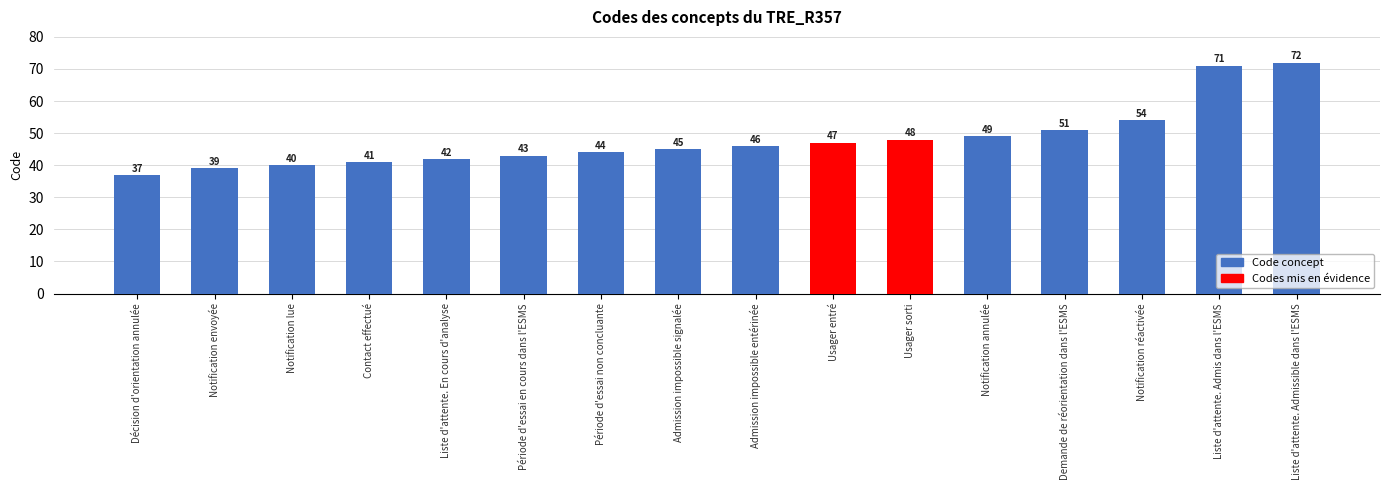

What is the smallest value displayed?

37